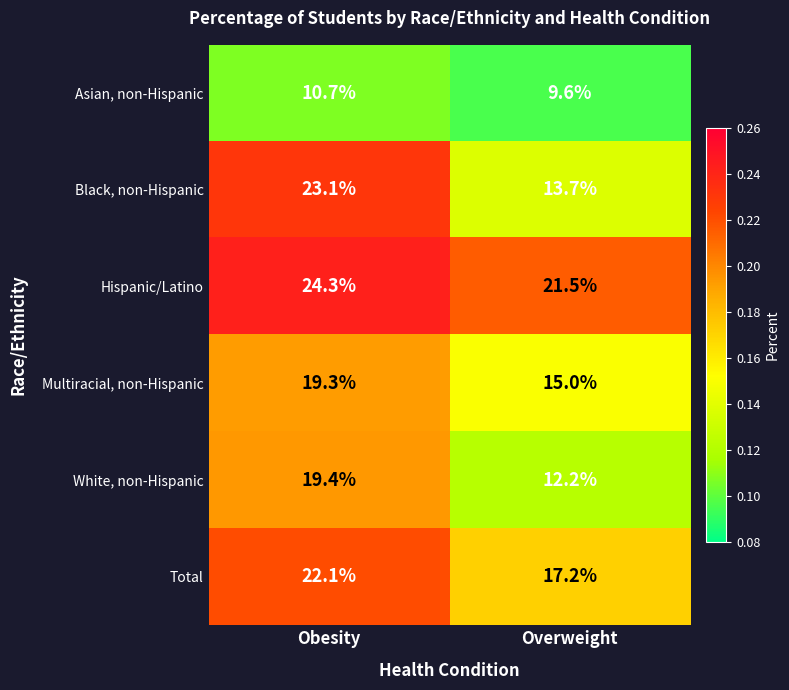

Is it true that Black, non-Hispanic equals 23.1 at Obesity?

True